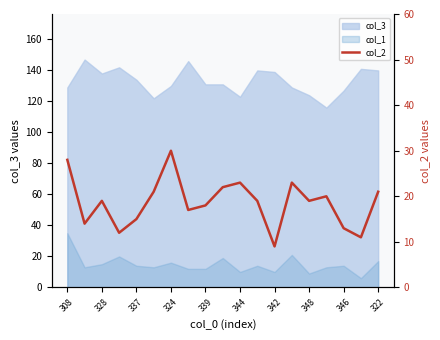

Where does the data first go above 19?

308